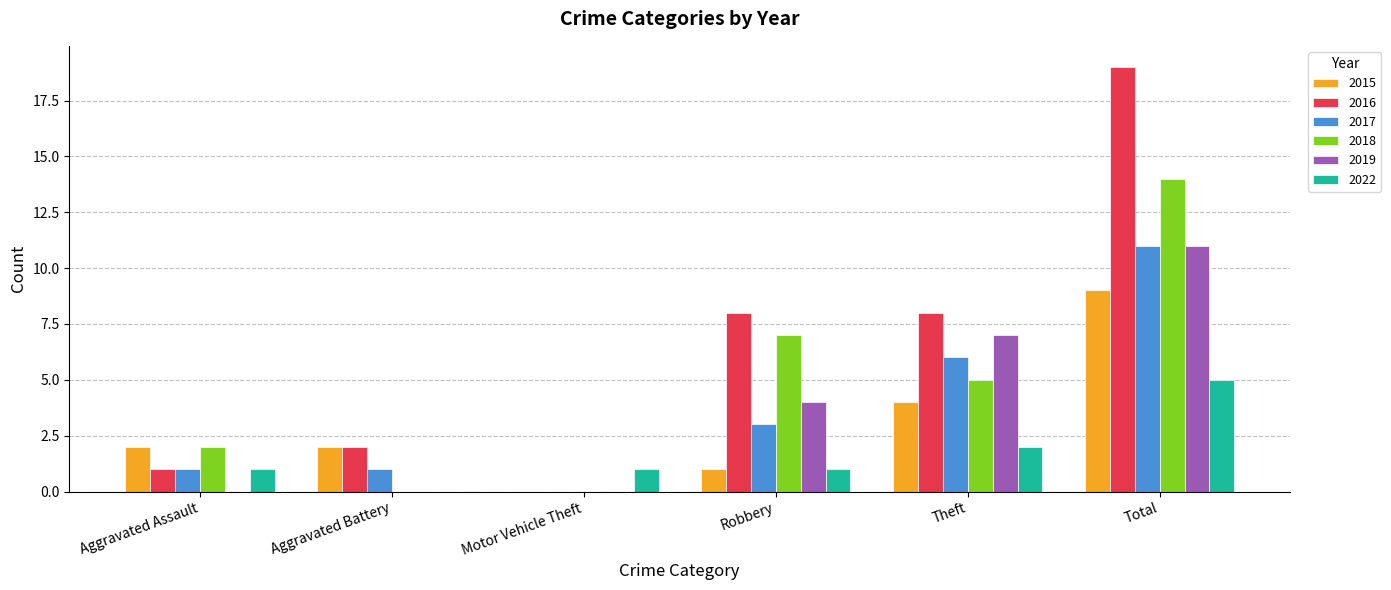

Between Aggravated Battery and Robbery, which series saw the biggest shift?

2018